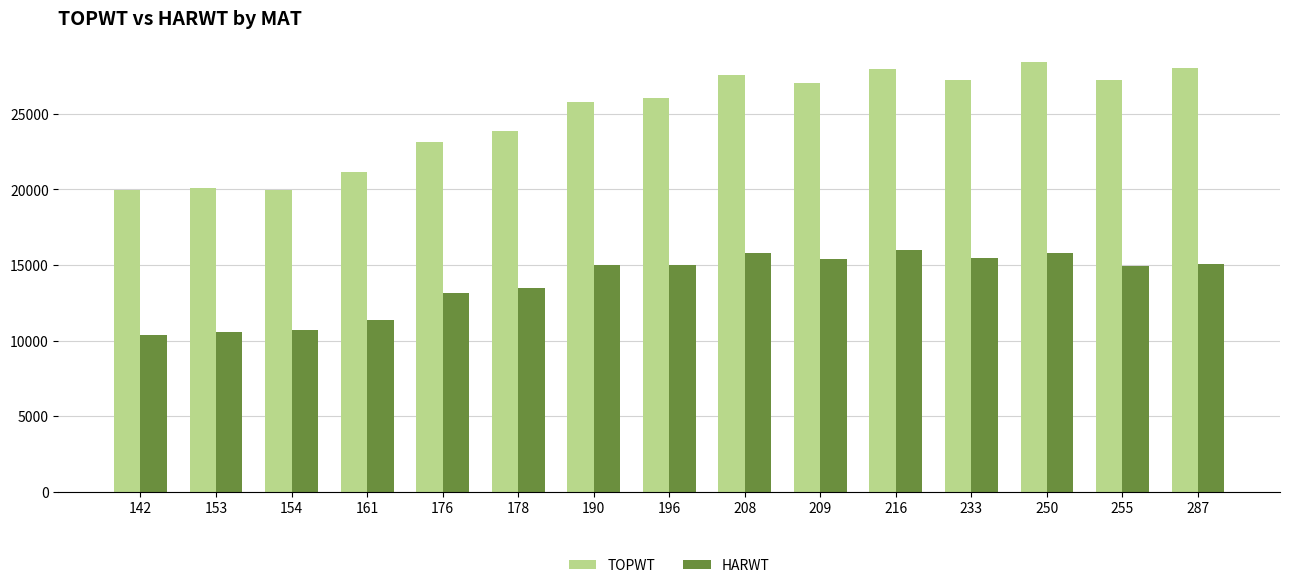

Which series has the largest total across all categories?

TOPWT